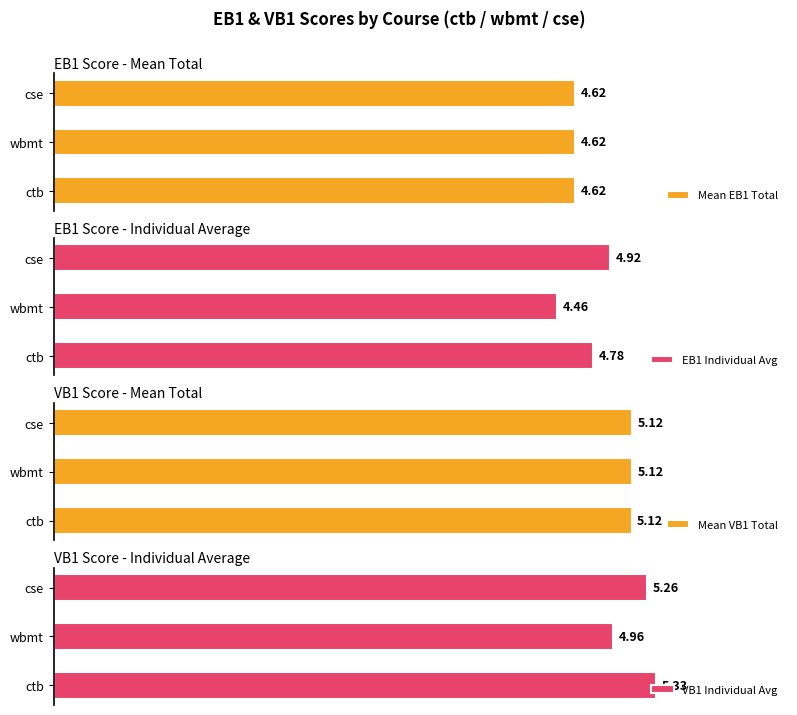

List the labels in order of EB1 Individual Avg value, largest first.

cse, ctb, wbmt